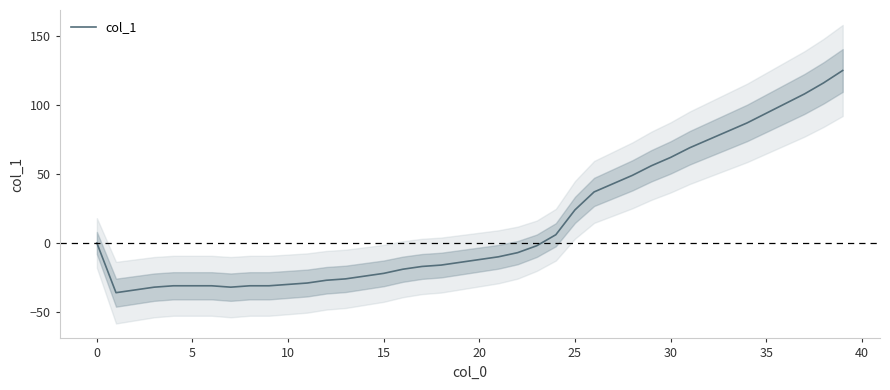

Is this an area chart (filled region under the line)?

No